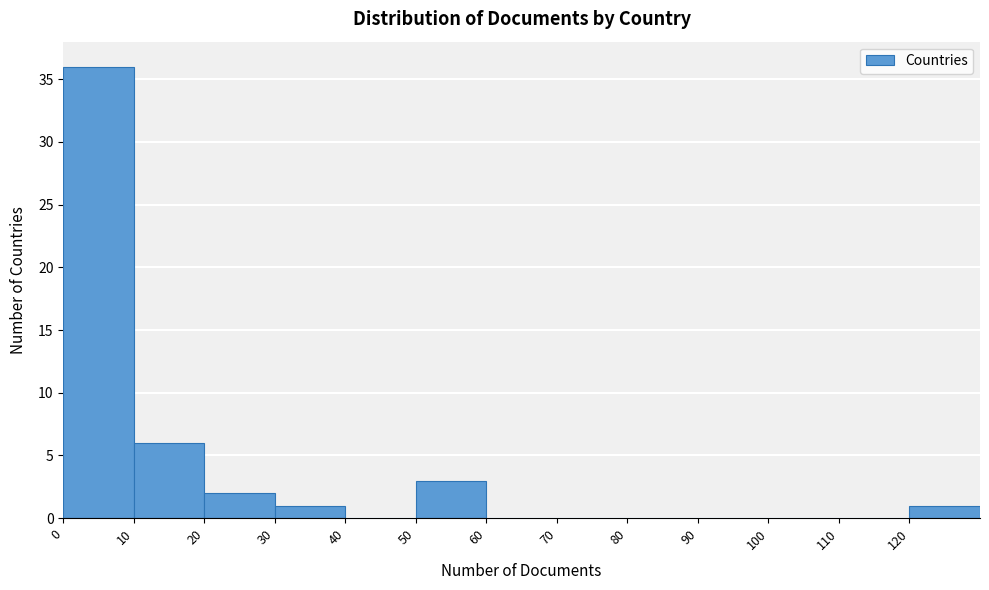

Reading left to right, list every bar in this chart as the range it spans on the x-axis followed by its height. The values are not printed on the chart, so give them approximately, as read against the axis.

0 to 10: 36
10 to 20: 6
20 to 30: 2
30 to 40: 1
40 to 50: 0
50 to 60: 3
60 to 70: 0
70 to 80: 0
80 to 90: 0
90 to 100: 0
100 to 110: 0
110 to 120: 0
120 to 130: 1